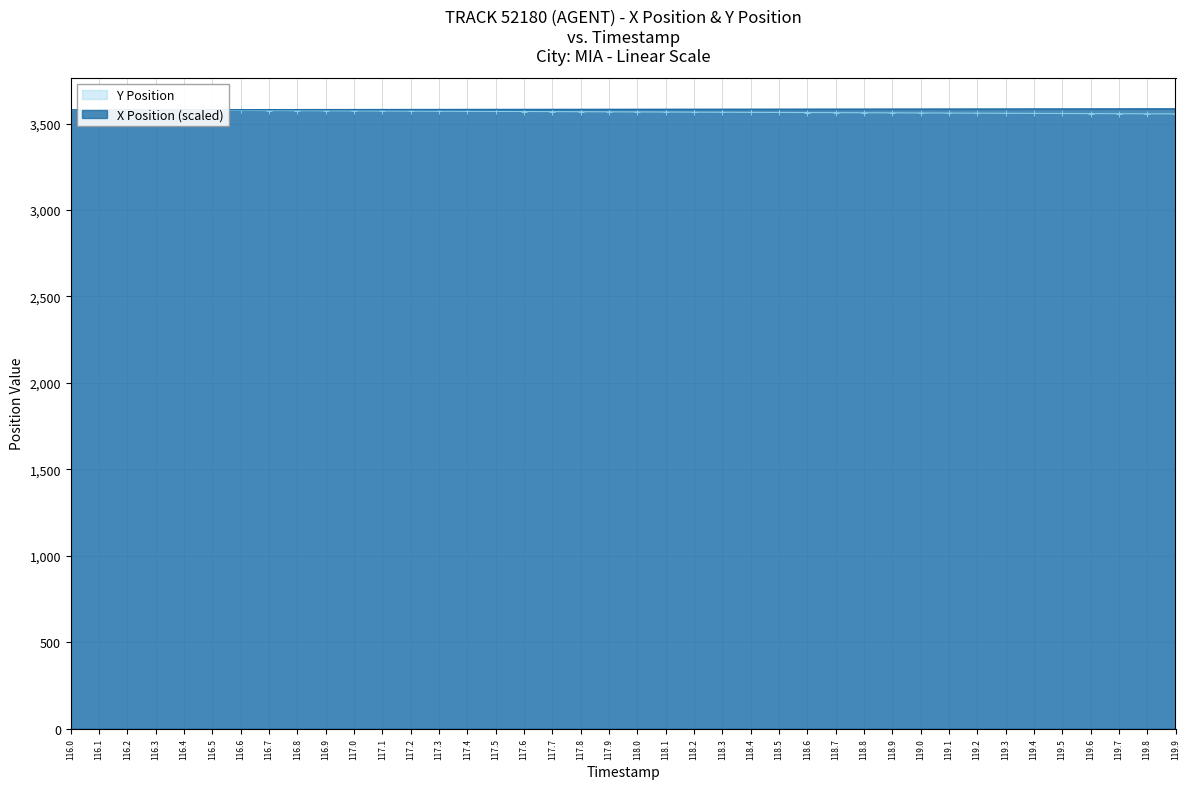

Reading right to left, what are all the values shown in this chart?

X Position: 3585.1	3585.0	3584.8	3584.7	3584.5	3584.4	3584.2	3584.1	3583.9	3583.8	3583.7	3583.5	3583.4	3583.2	3583.1	3582.9	3582.8	3582.6	3582.5	3582.3	3582.2	3582.0	3581.9	3581.7	3581.6	3581.4	3581.3	3581.1	3581.0	3580.8	3580.7	3580.5	3580.4	3580.2	3580.1	3579.9	3579.8	3579.6	3579.5	3579.3
Y Position: 3555.9	3556.5	3557.1	3557.7	3558.3	3558.9	3559.5	3560.1	3560.7	3561.3	3561.9	3562.5	3563.1	3563.7	3564.3	3564.9	3565.5	3566.1	3566.7	3567.3	3567.9	3568.5	3569.1	3569.7	3570.3	3570.9	3571.5	3572.1	3572.7	3573.3	3573.9	3574.5	3575.1	3575.7	3576.3	3576.9	3577.5	3578.1	3578.7	3579.3